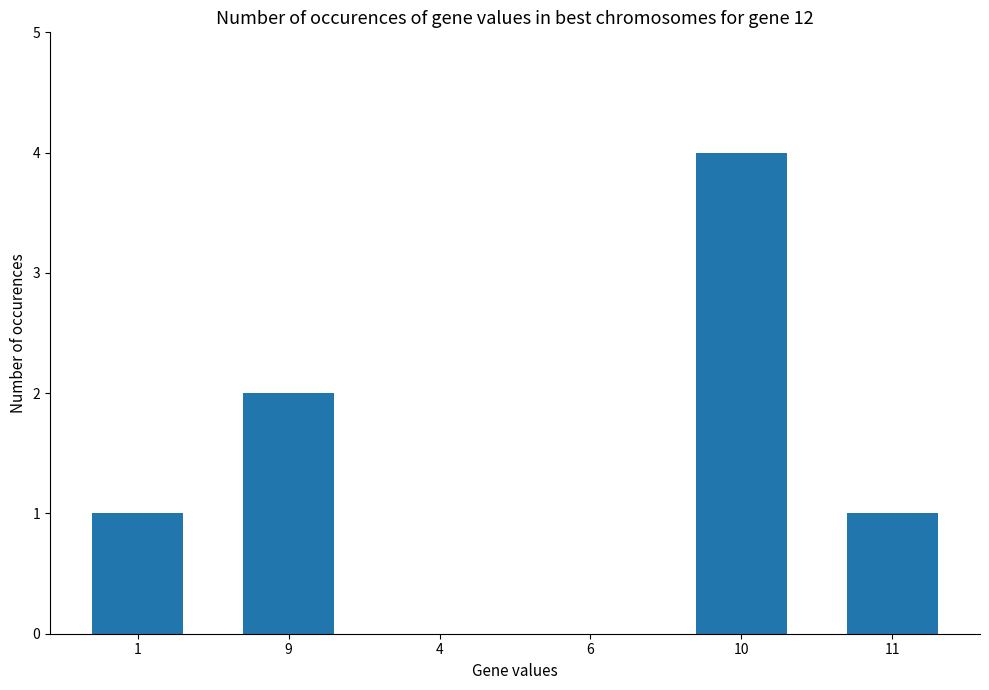

Is it true that the value at 1 is 0?

False